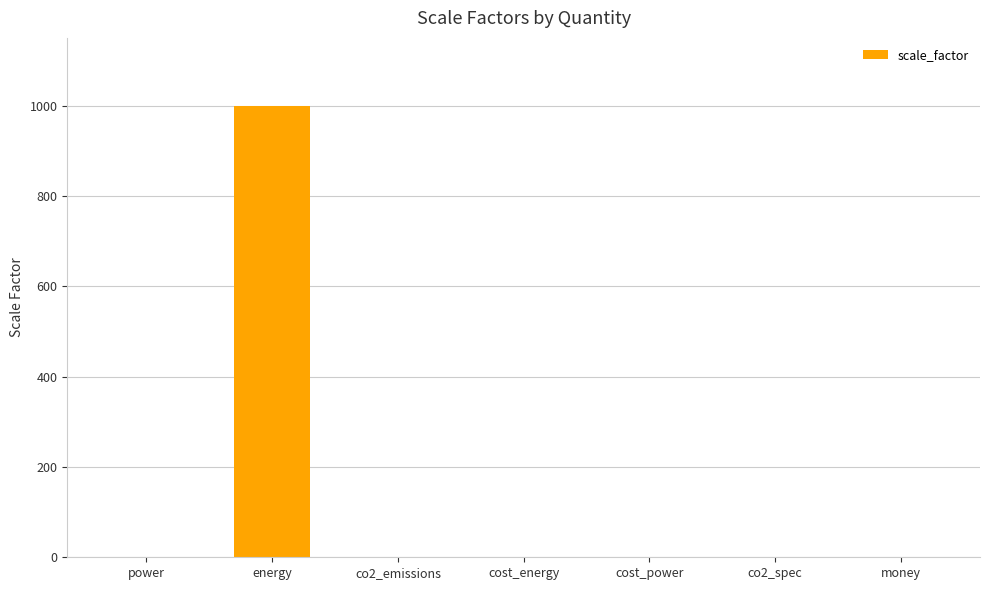

What is the sum of all values?

1004.0